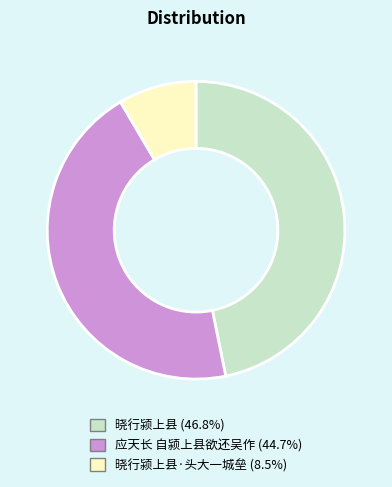

Which category has the biggest portion of the pie?

晓行颍上县